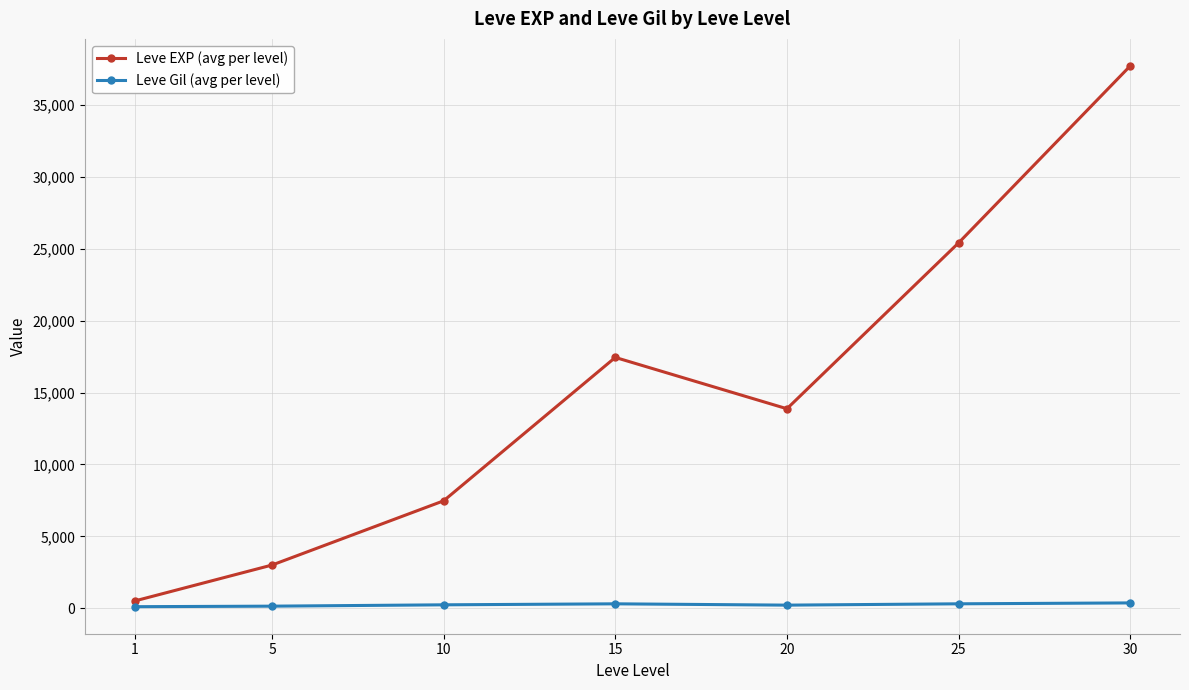

At which label does Leve EXP (avg per level) first exceed 13876?

15